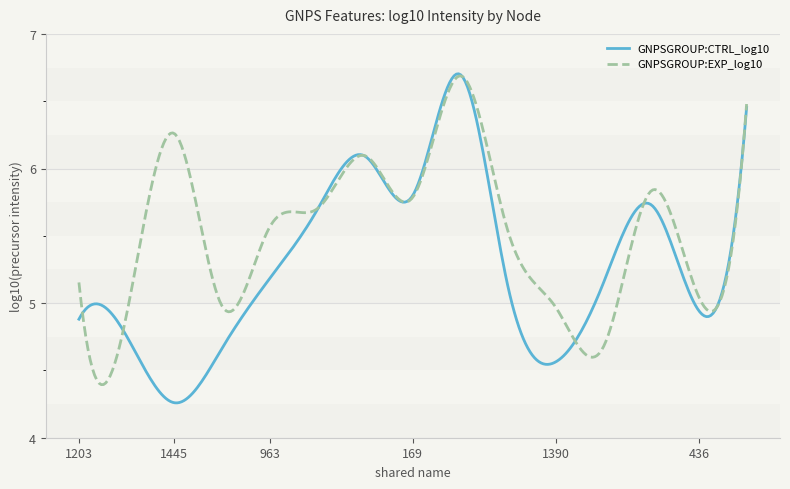

Is this an area chart (filled region under the line)?

No